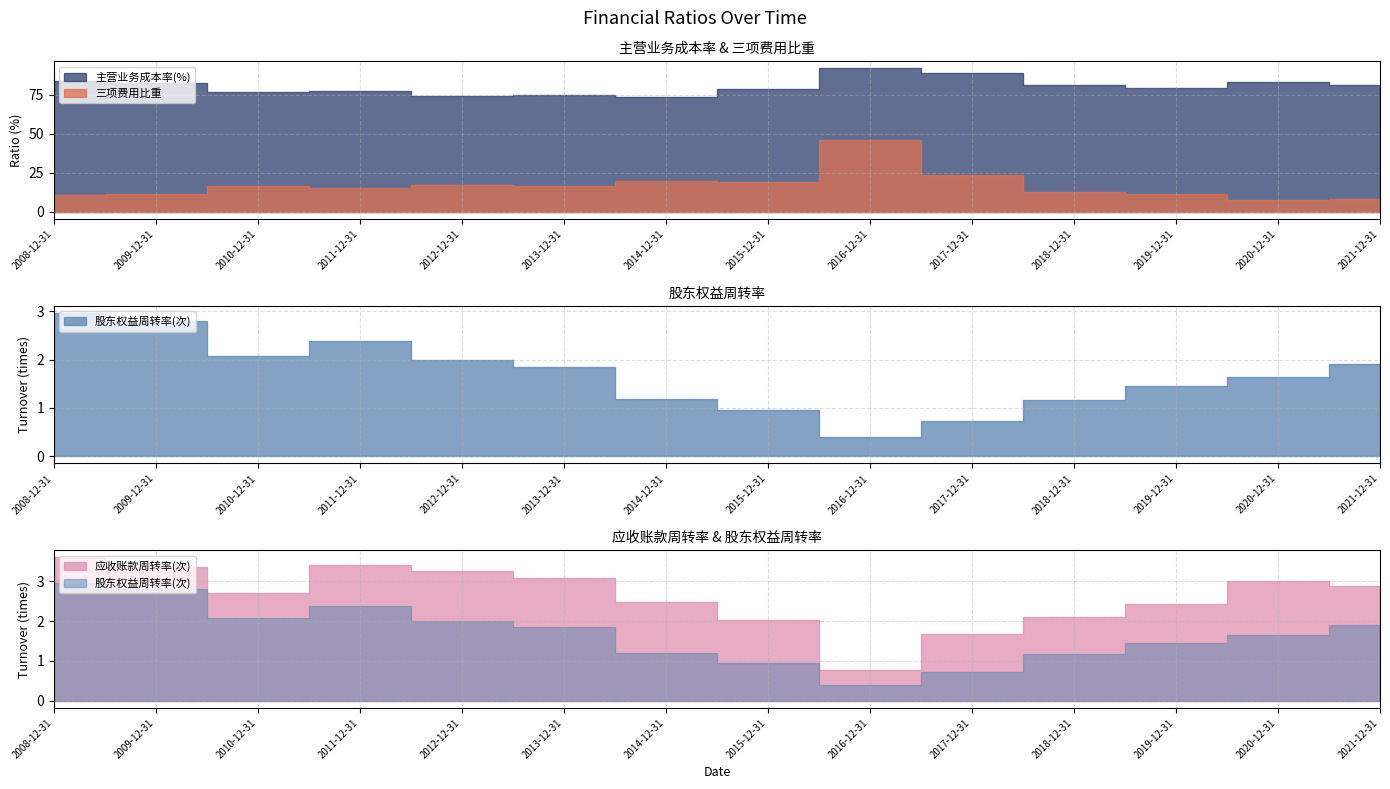

How many lines are shown in the chart?

4